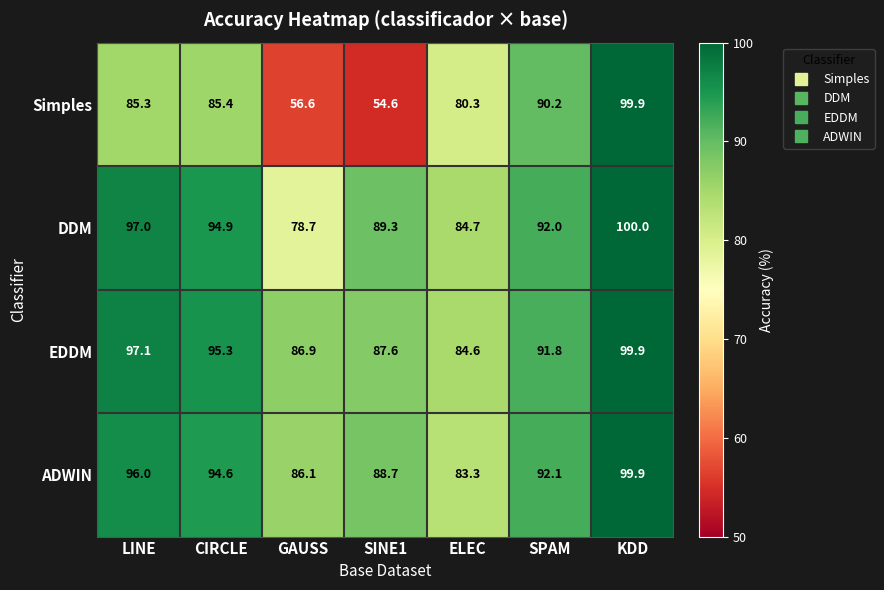

How many data points in ADWIN are less than 92?

3